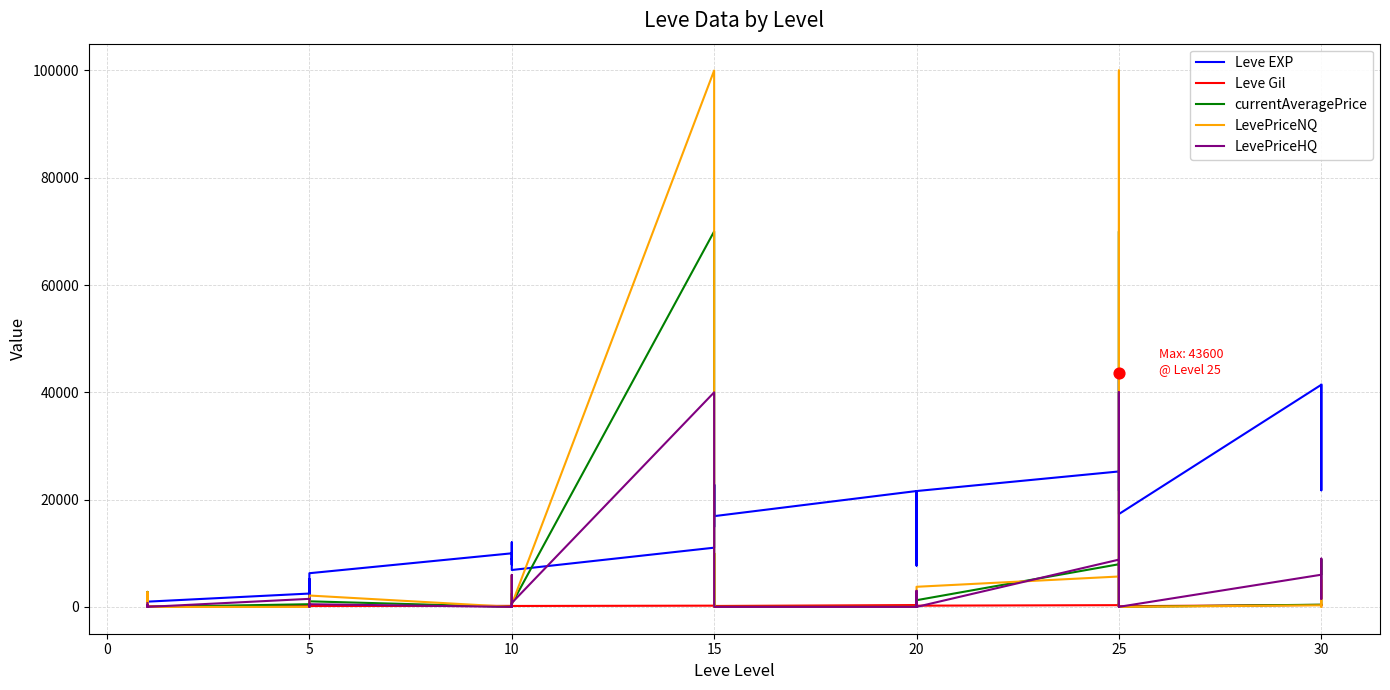

Which series reaches the maximum Y coordinate?

LevePriceNQ